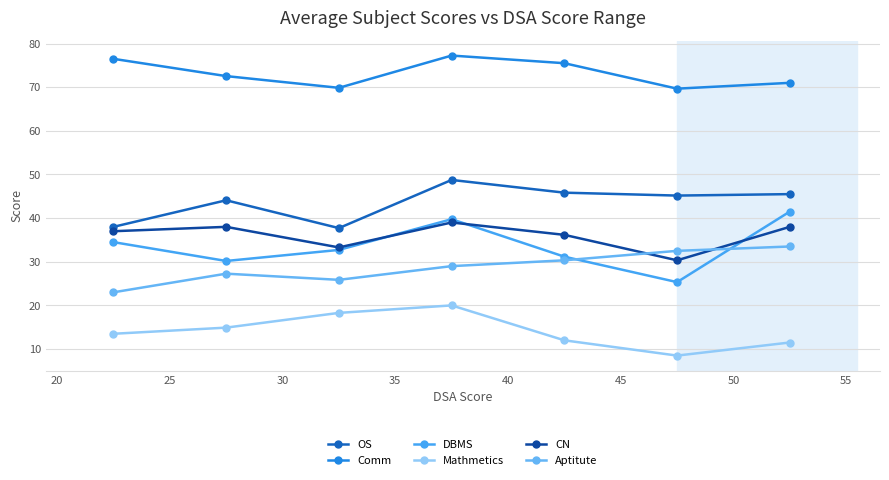

At how many categories does at least one series exceed 19?

7